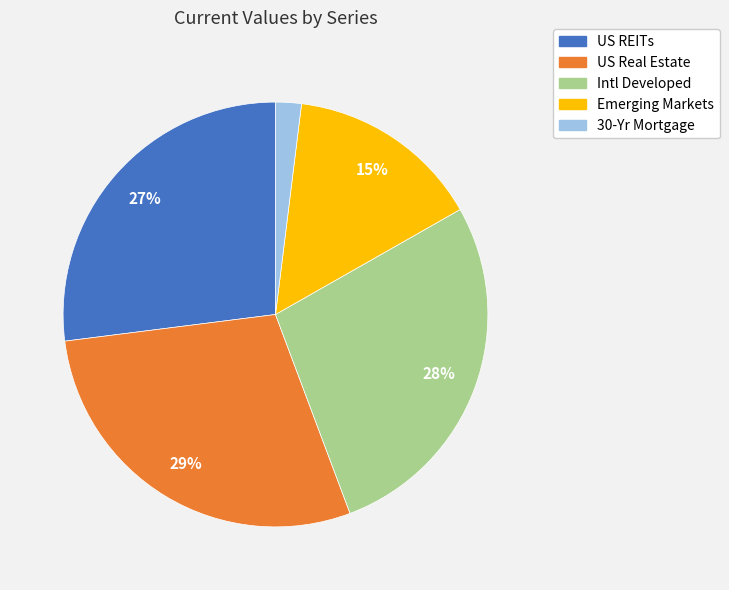

Count the number of slices in the pie.

5